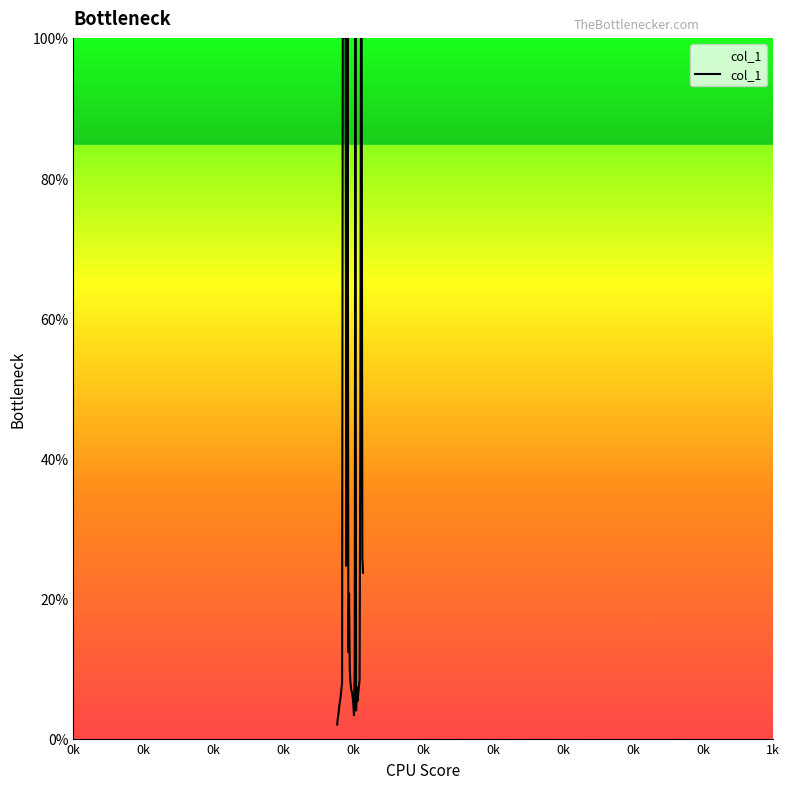

What is the minimum value shown in the chart?

2.0